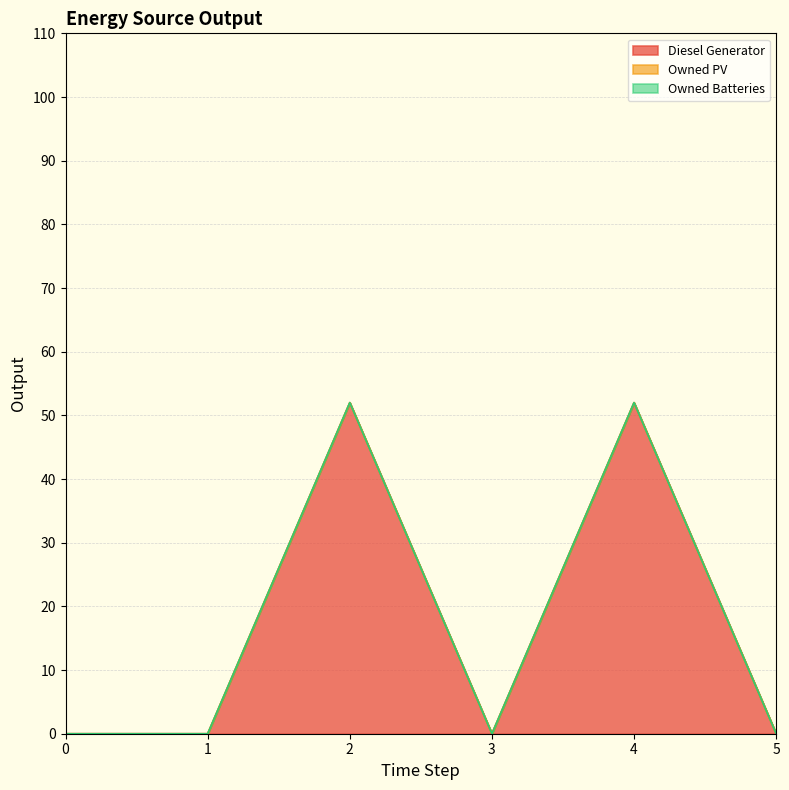

Does the chart display data point markers on the line(s)?

No